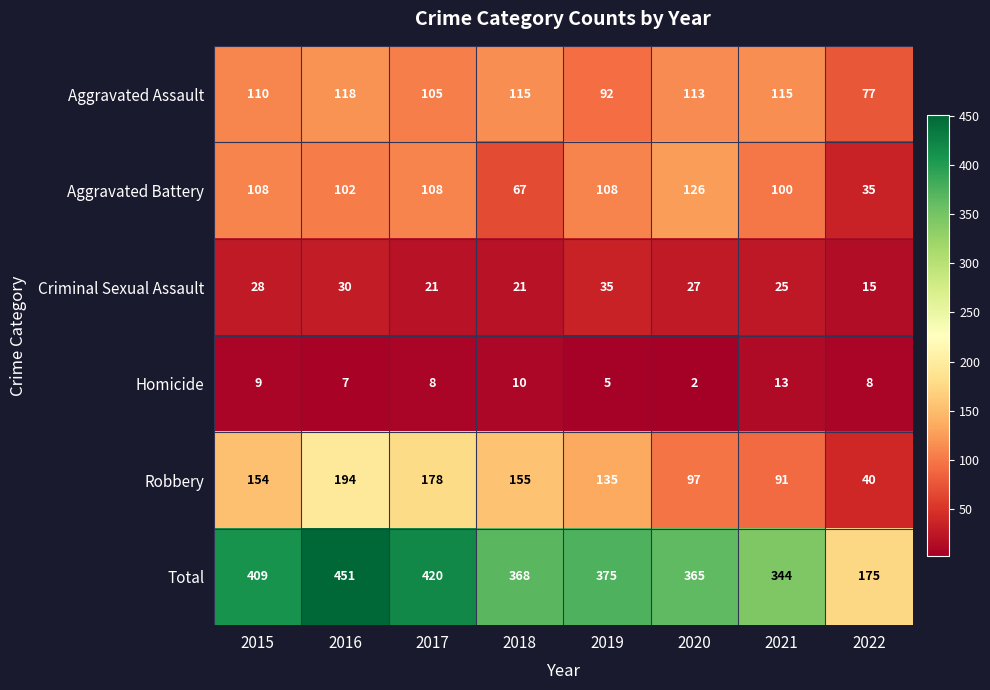

What is the difference between the maximum and second lowest values in the Criminal Sexual Assault series?

14